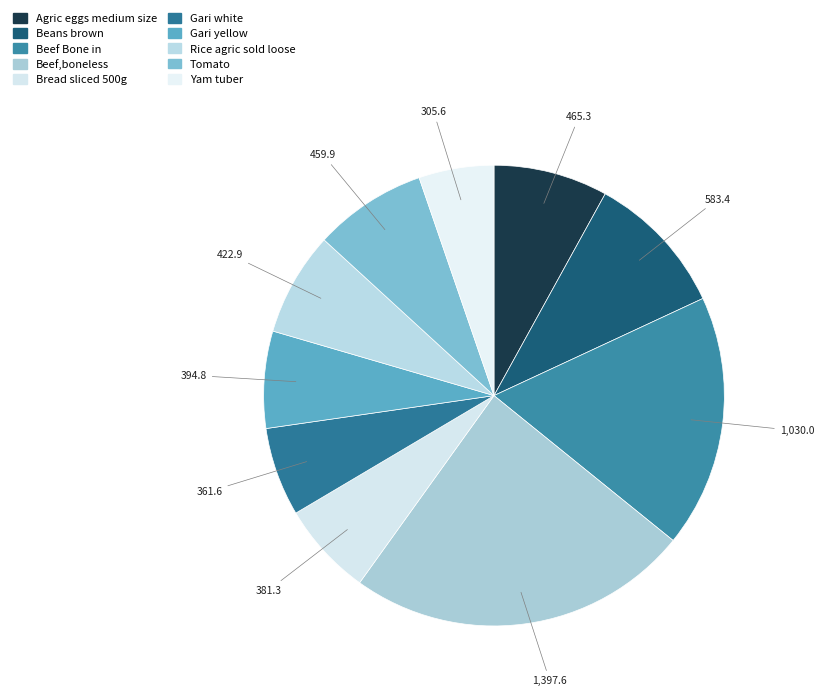

Rank the categories by value from lowest to highest.

Yam tuber, Gari white, Bread sliced 500g, Gari yellow, Rice agric sold loose, Tomato, Agric eggs medium size, Beans brown, Beef Bone in, Beef,boneless